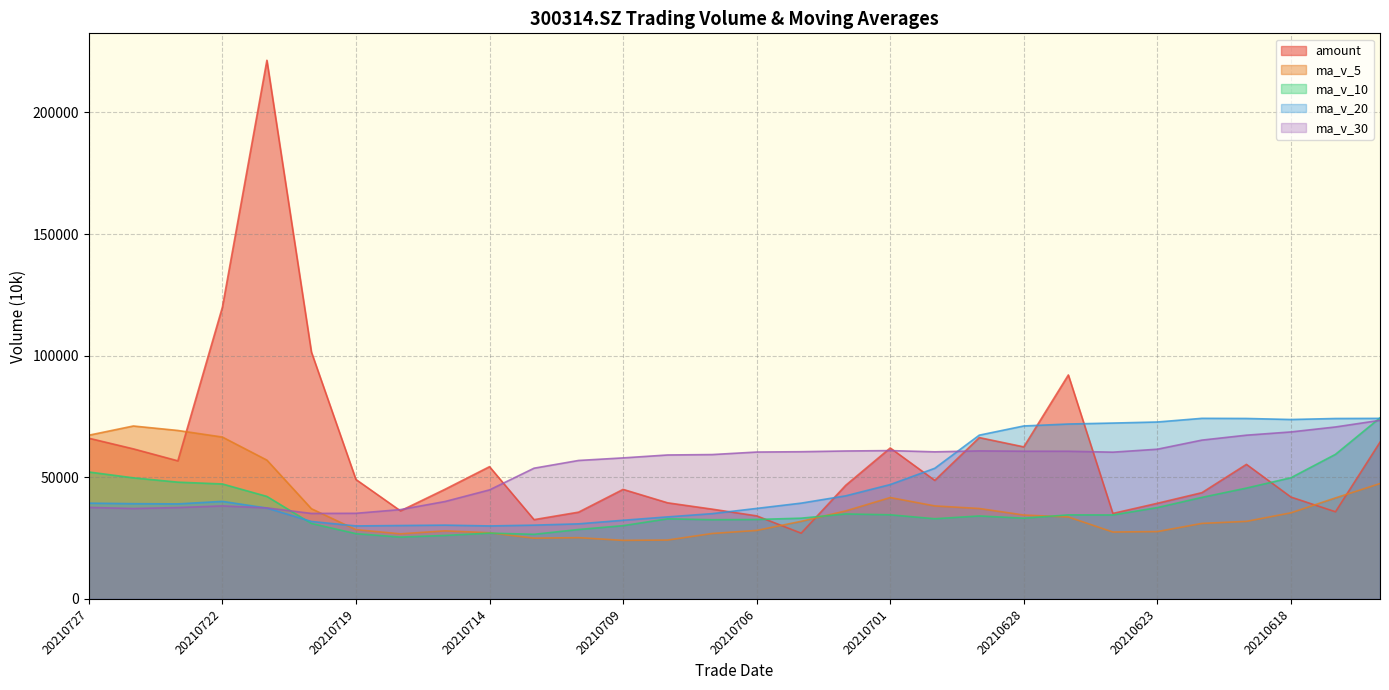

At which category does the chart reach its peak across all series?

20210721